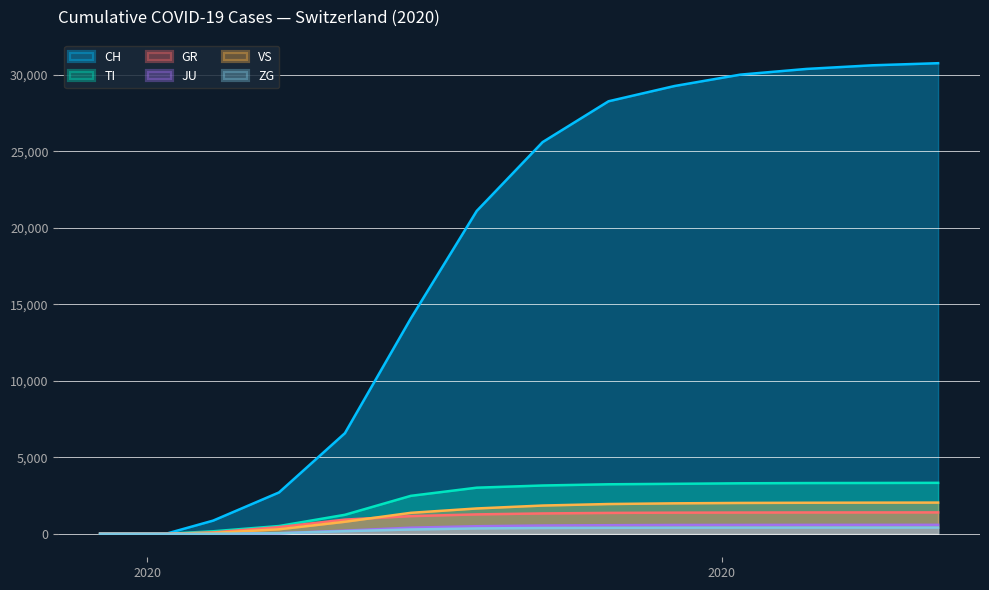

Which label corresponds to the largest value in the chart?

2020-05-24